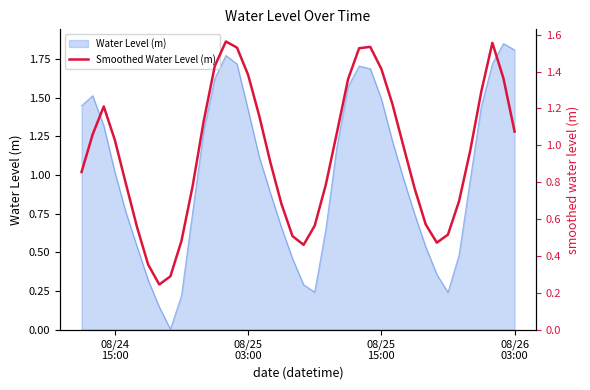

How many points are higher than both their immediate neighbors (excluding endpoints)?

4